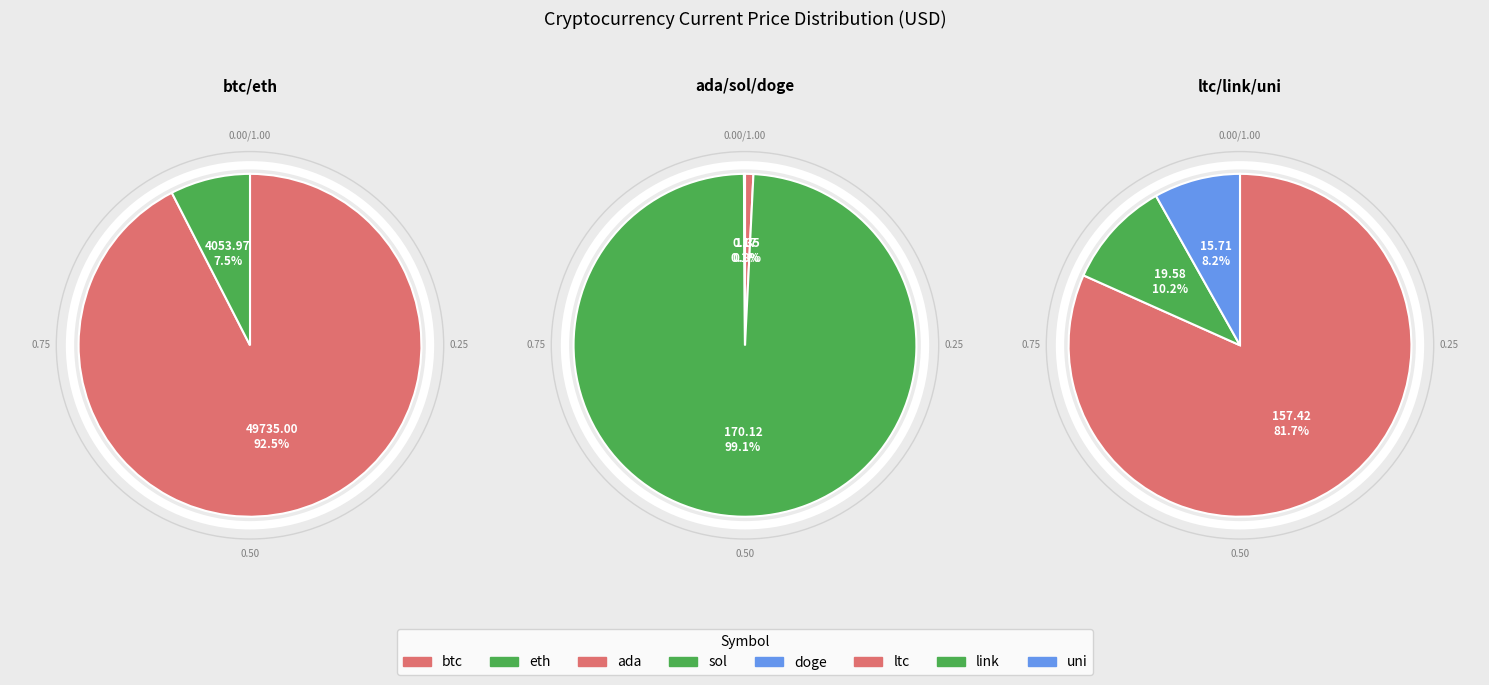

Which category accounts for the majority?

btc